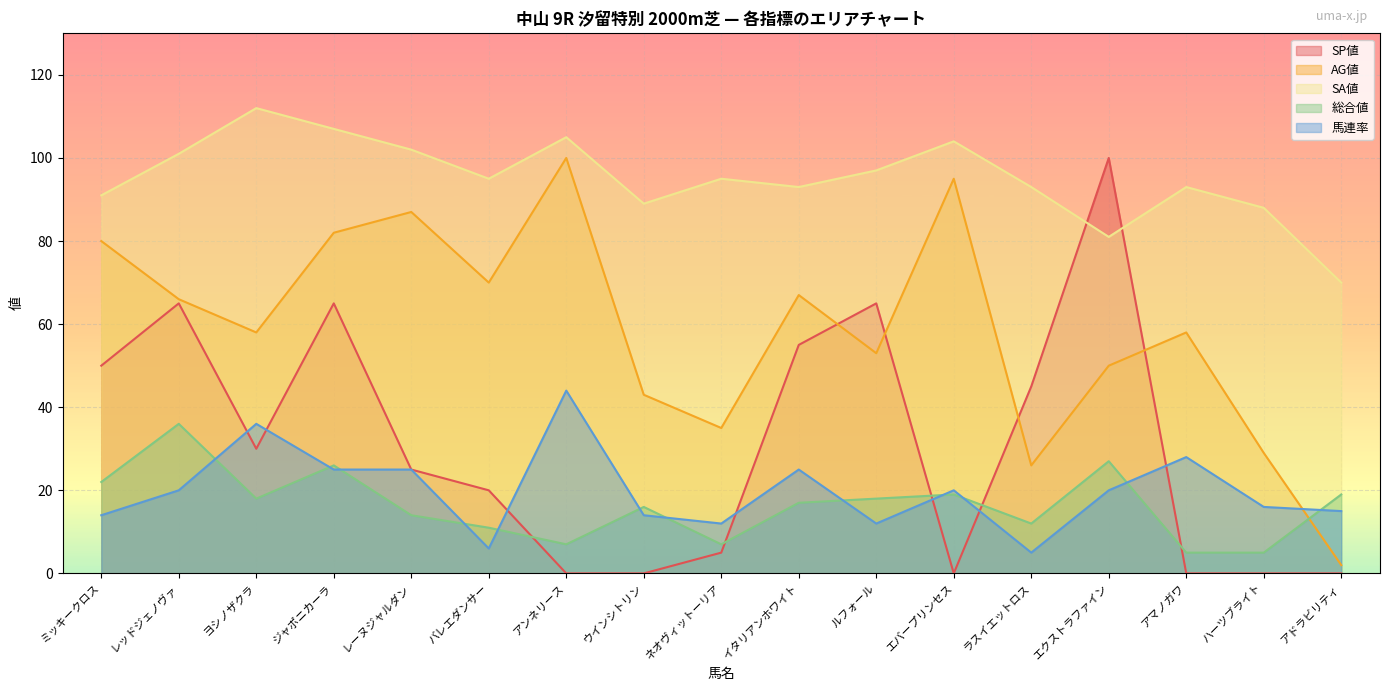

What is the value of the AG値 point at the 4th from the left?

82